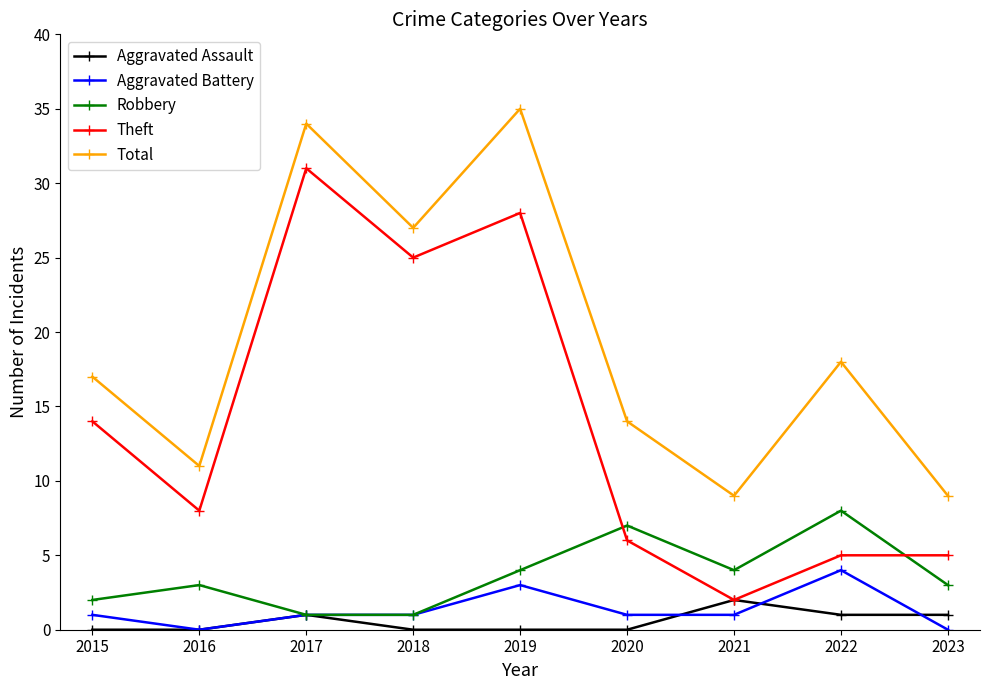

How many lines are shown in the chart?

5